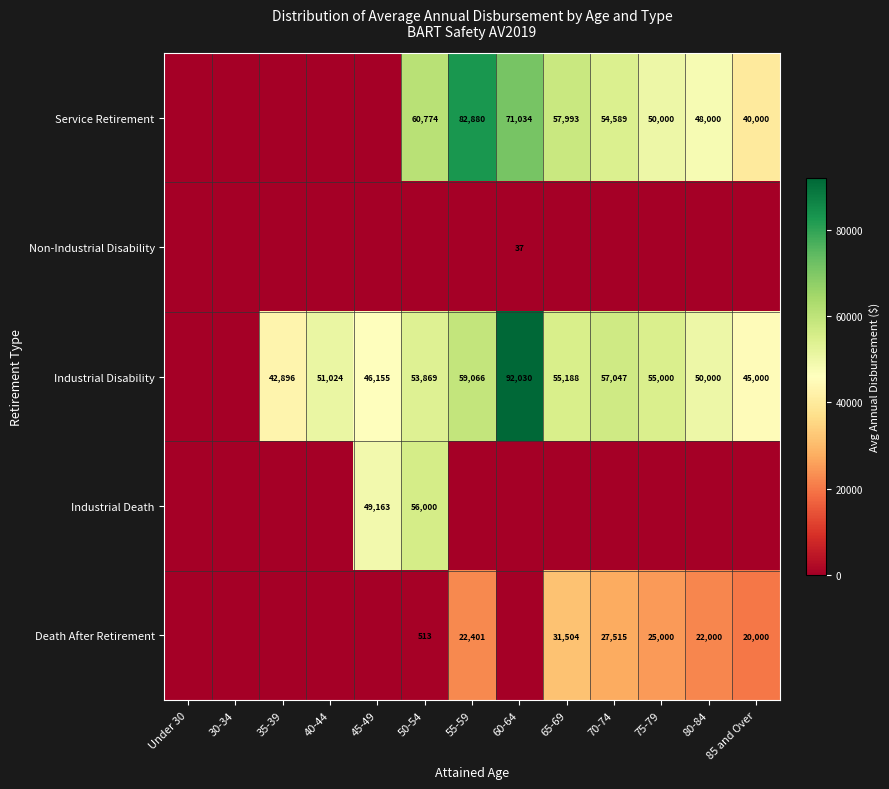

The Service Retirement series shows 50000 at 75-79. True or false?

True